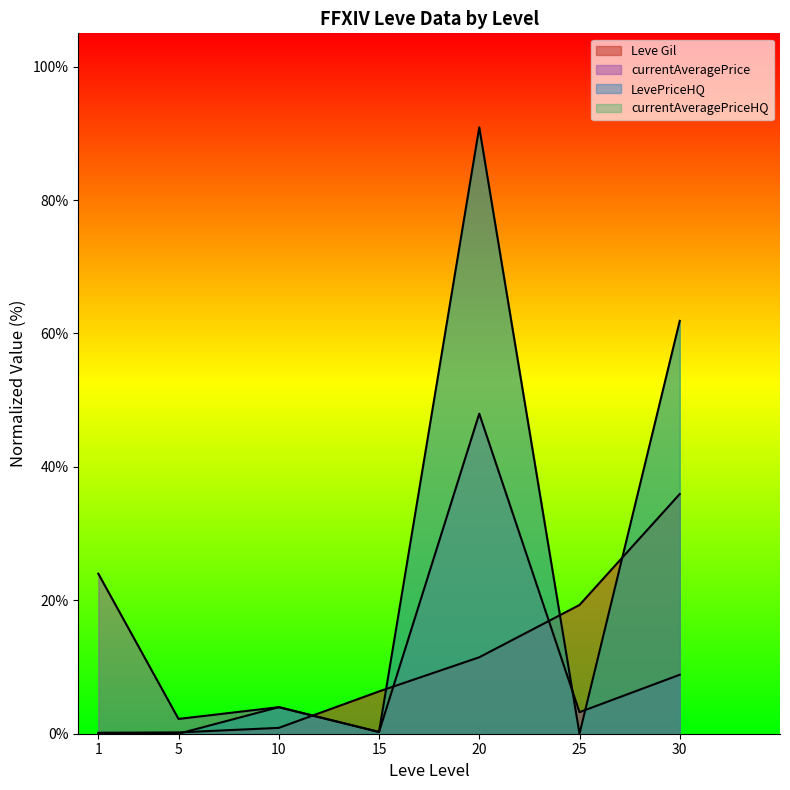

The value of Leve Gil at 10 is 0.9. True or false?

True